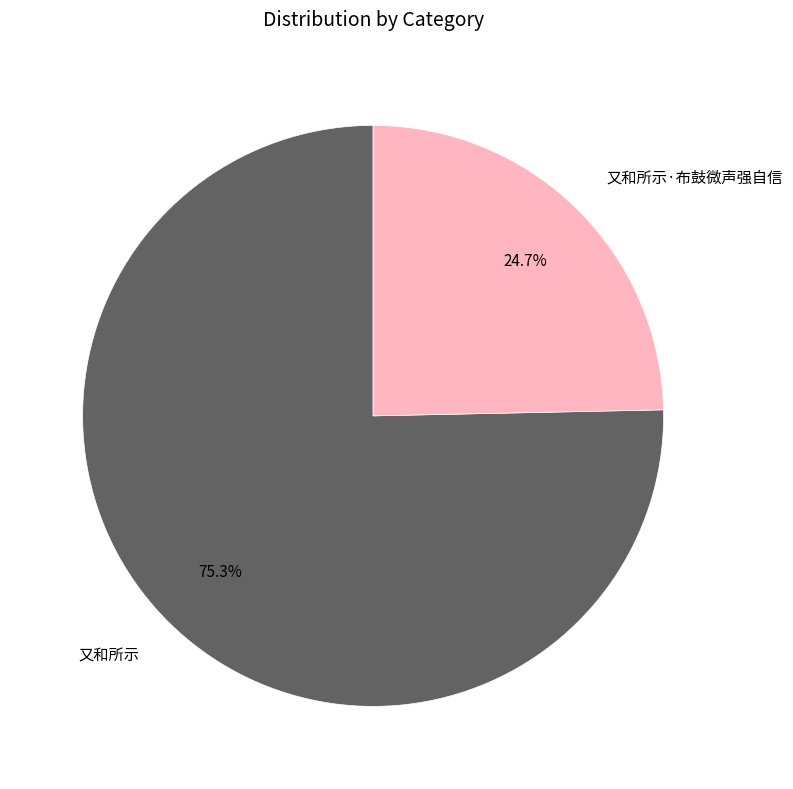

Between 又和所示·布鼓微声强自信 and 又和所示, which is larger?

又和所示